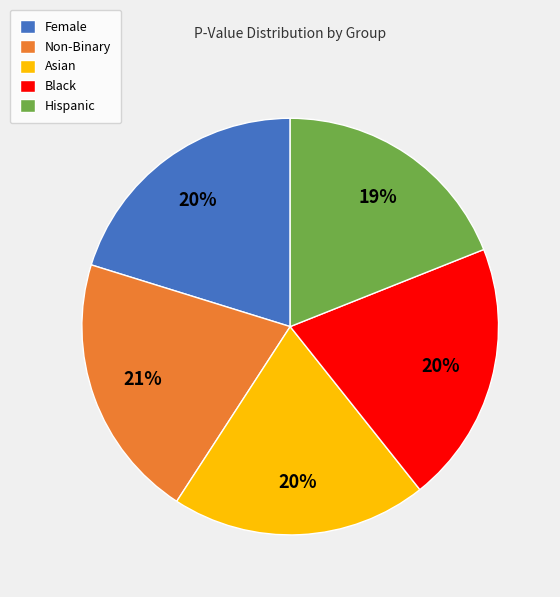

Which has a higher value, Female or Hispanic?

Female